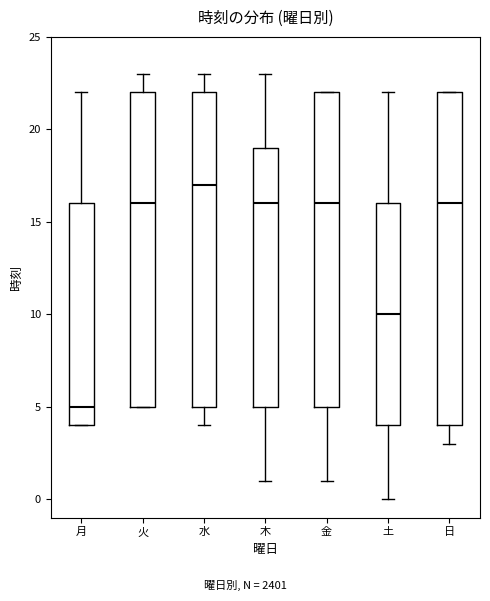

Reading left to right, transcribe this box plot: for each box, give where its median line is, the range the box spans, and where its two whiskers end, as read against the y-axis. The values are not printed on the chart, so give them approximately, as read against the axis.

月: median 5, box 4 to 16, whiskers 4 to 22
火: median 16, box 5 to 22, whiskers 5 to 23
水: median 17, box 5 to 22, whiskers 4 to 23
木: median 16, box 5 to 19, whiskers 1 to 23
金: median 16, box 5 to 22, whiskers 1 to 22
土: median 10, box 4 to 16, whiskers 0 to 22
日: median 16, box 4 to 22, whiskers 3 to 22